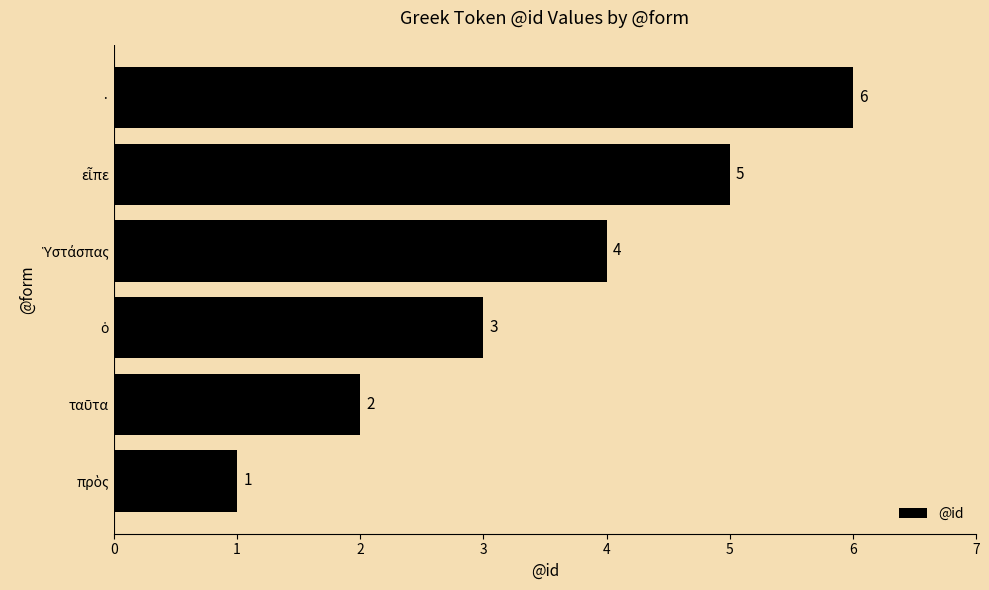

The chart shows a value of 4 at ·. True or false?

False